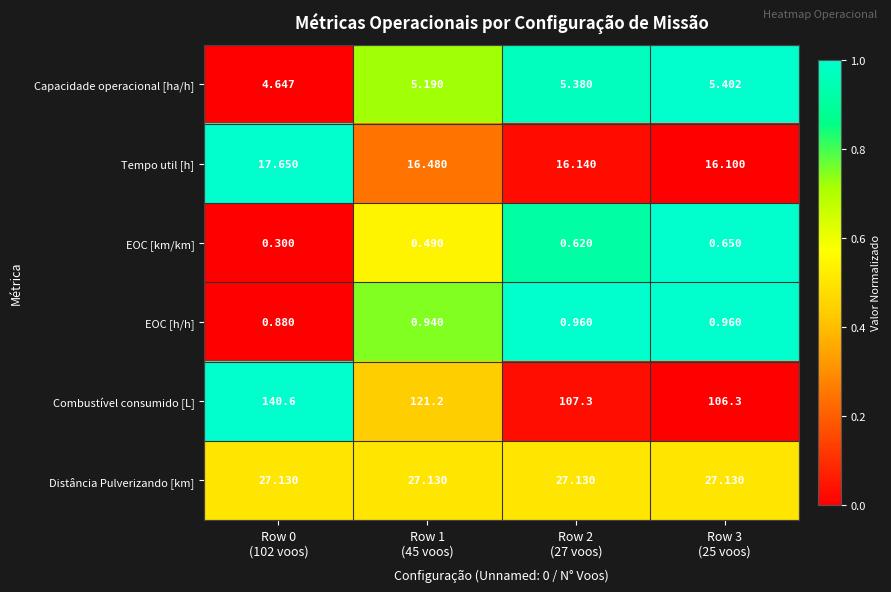

Between Row 0
(102 voos) and Row 3
(25 voos), which series saw the biggest shift?

Combustível consumido [L]